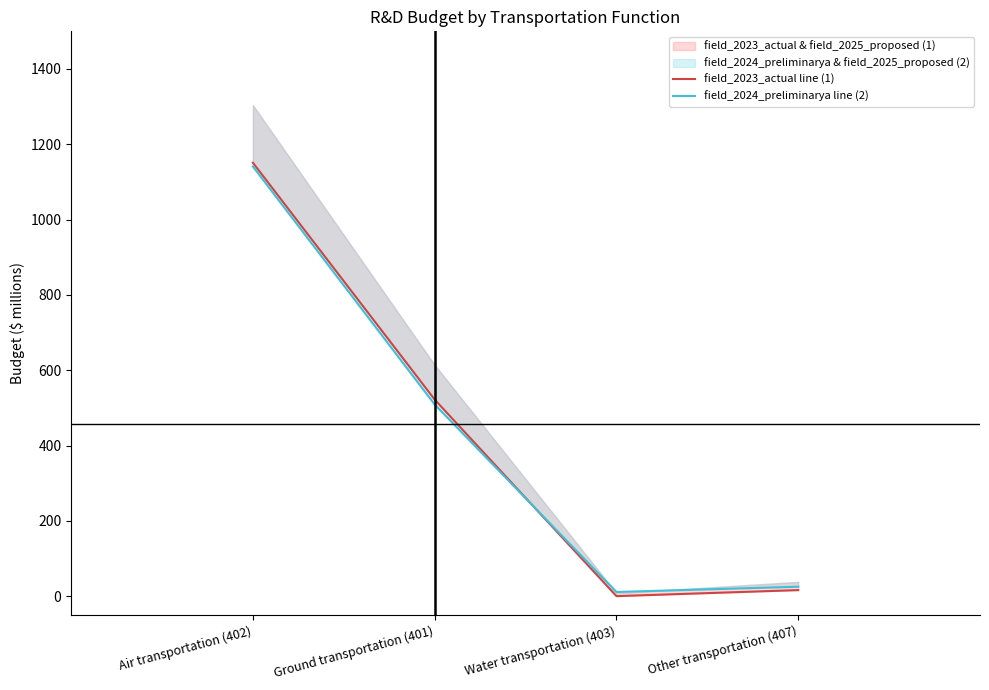

Reading left to right, extract all data points from this chart.

field_2023_actual line (1): 1151	522	0	16
field_2024_preliminarya line (2): 1141	509	11	25